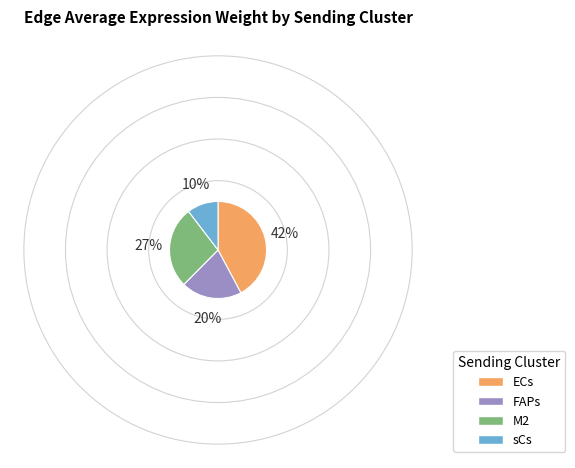

Between FAPs and ECs, which is larger?

ECs